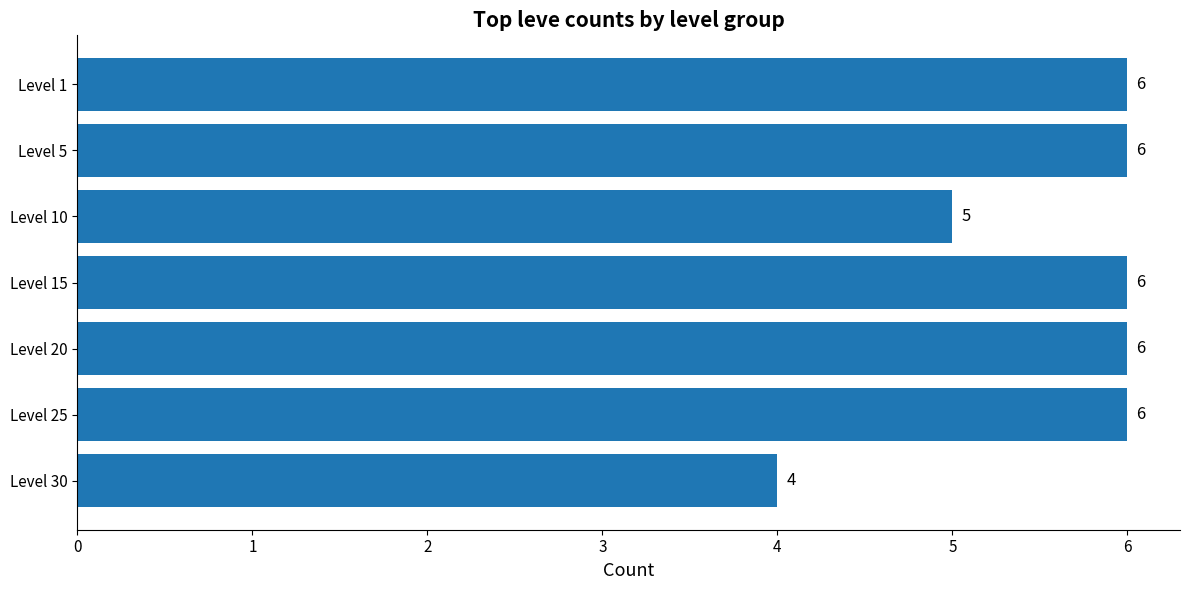

Reading bottom to top, extract all data points from this chart.

4	6	6	6	5	6	6